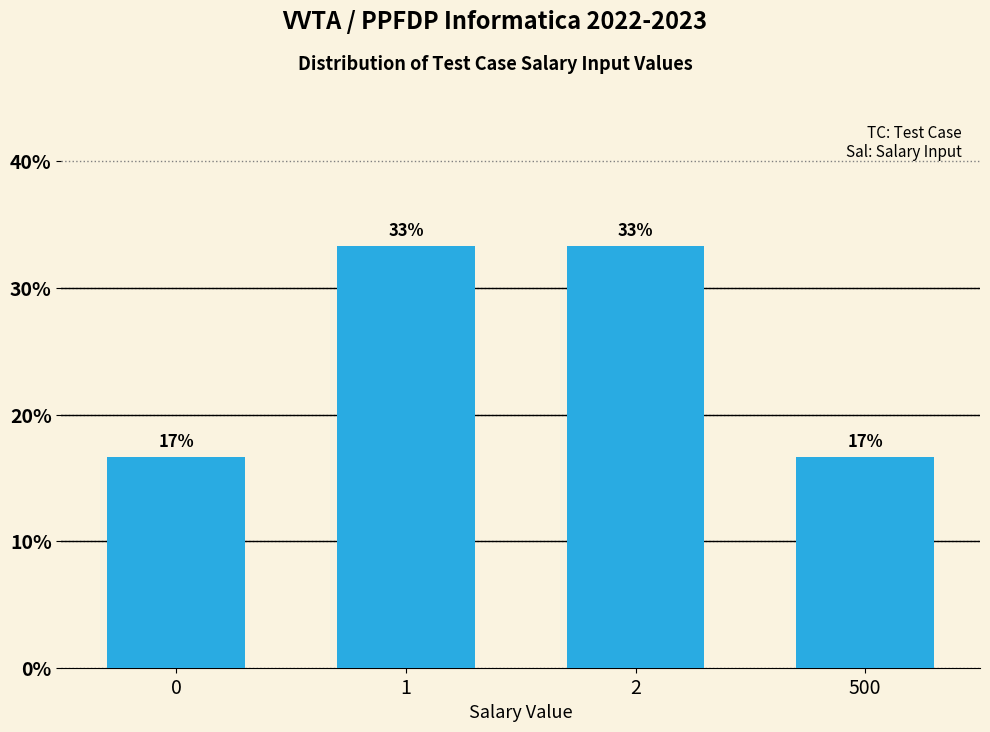

How many bars are there in total?

4